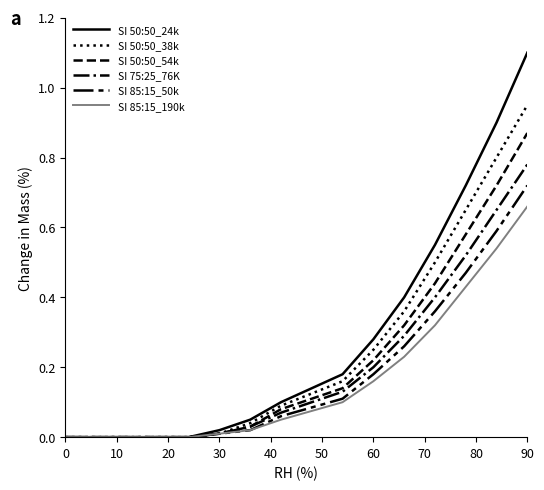

True or false: SI 75:25_76K and SI 50:50_54k cross at least once.

False